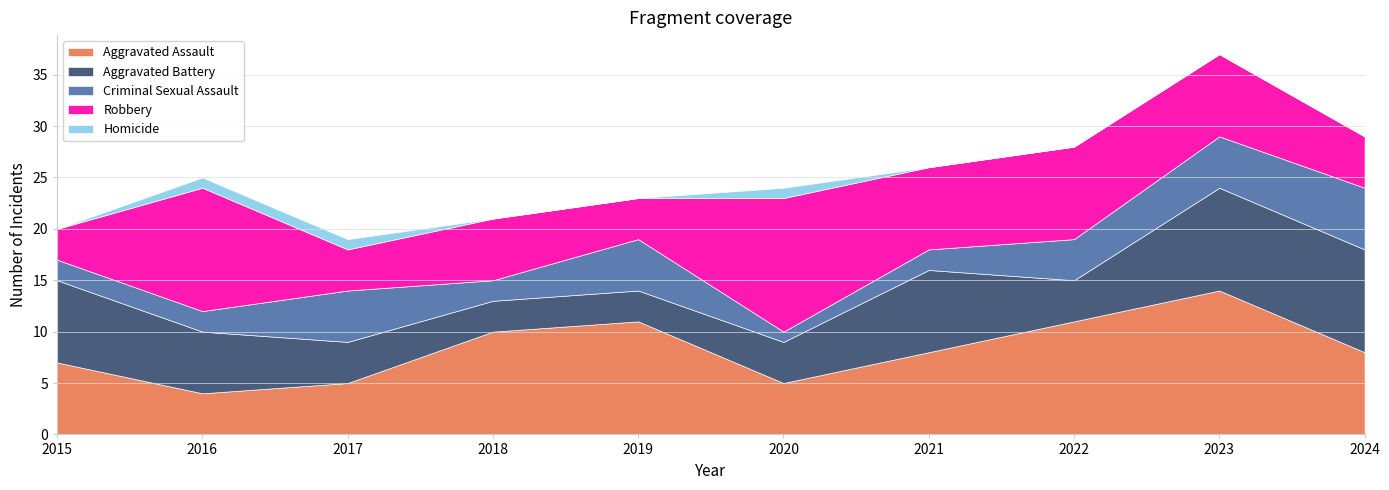

True or false: Homicide has more than 1 points higher than both neighbors.

False